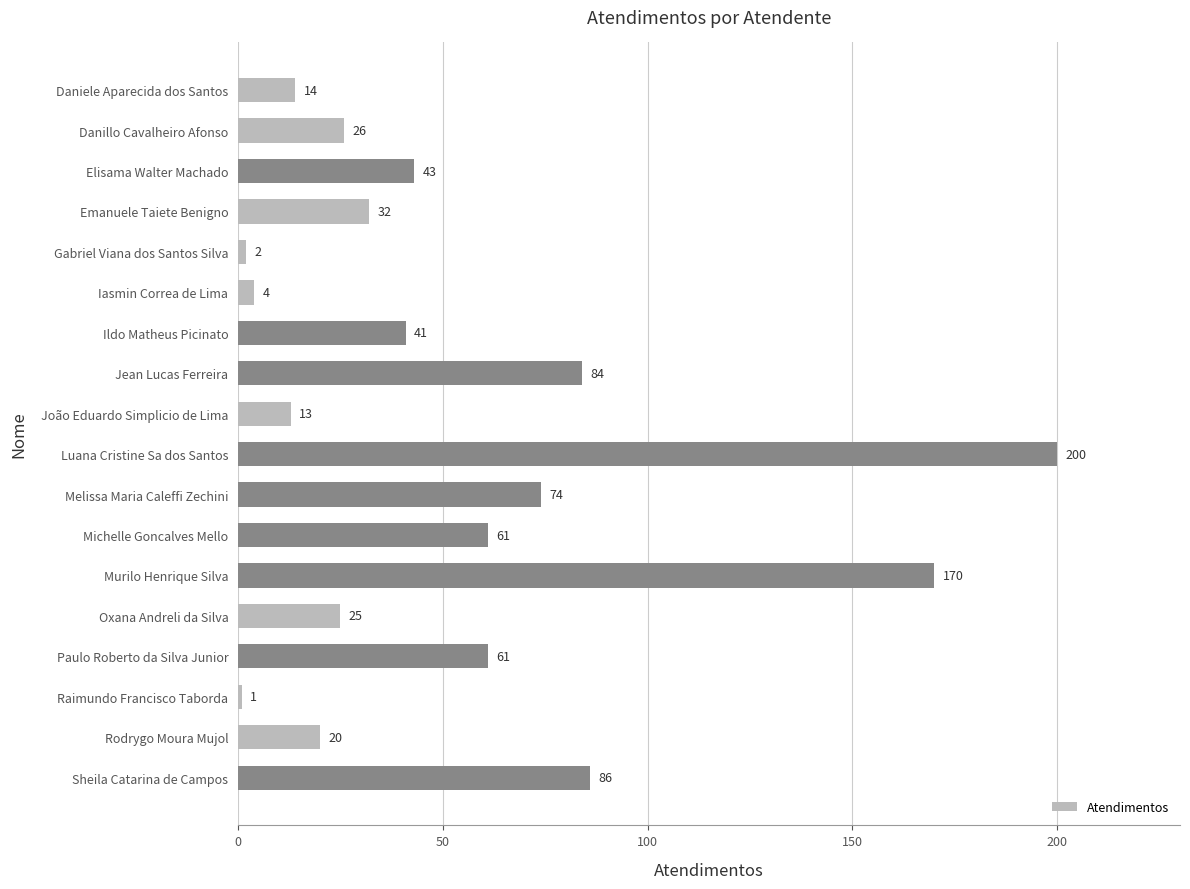

Which has a higher value, Paulo Roberto da Silva Junior or Melissa Maria Caleffi Zechini?

Melissa Maria Caleffi Zechini